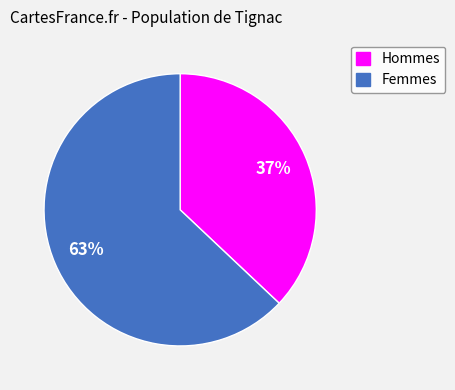

How many segments does this pie chart have?

2